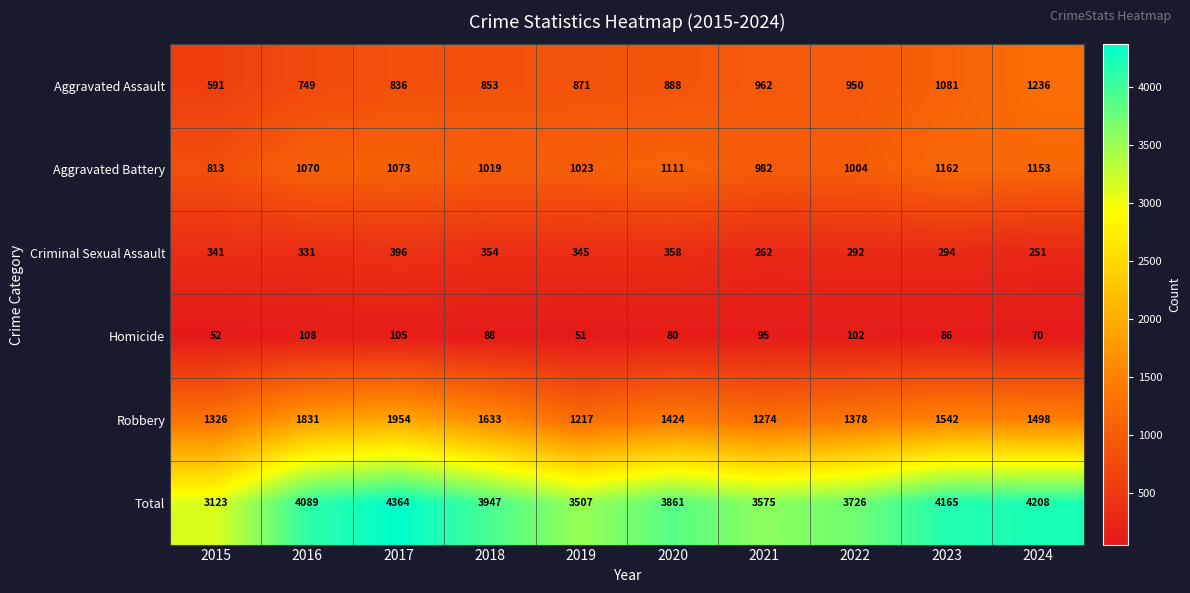

What is the difference between the Aggravated Battery values at 2018 and 2015?

206